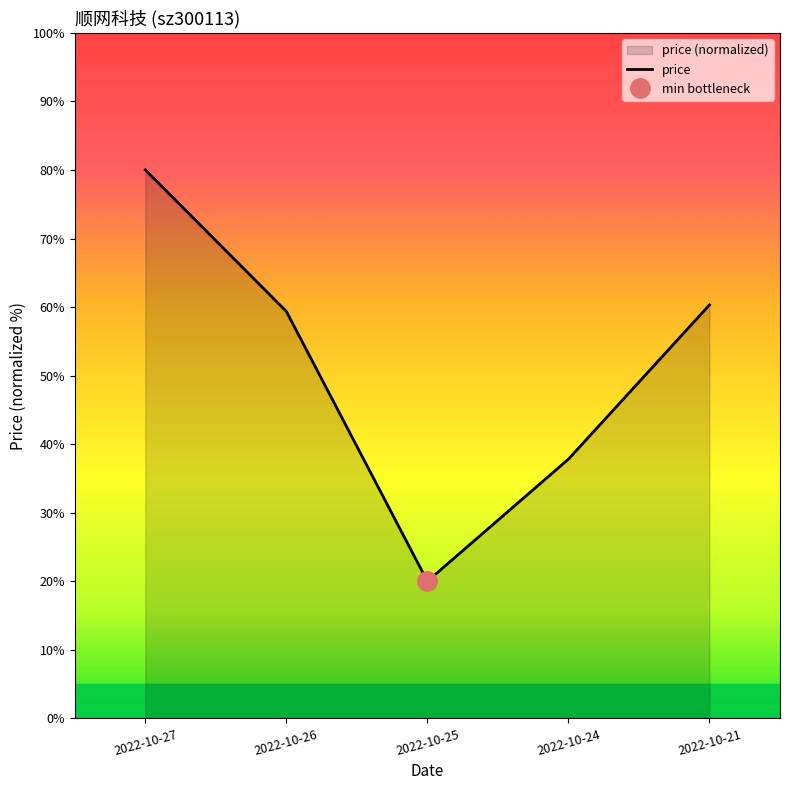

Which label corresponds to the largest value in the chart?

2022-10-27